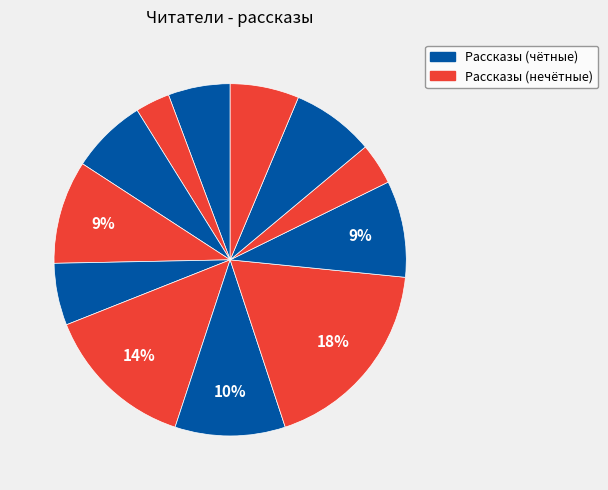

Count the number of slices in the pie.

12